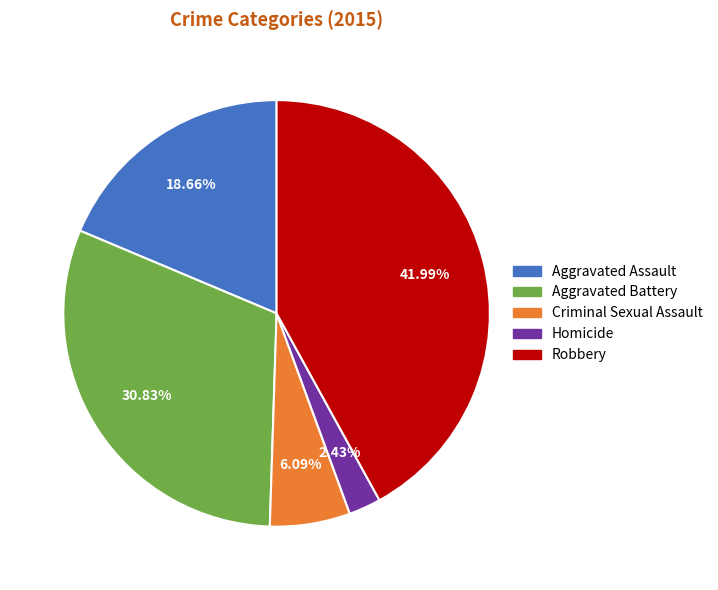

What is the smallest slice in the pie chart?

Homicide